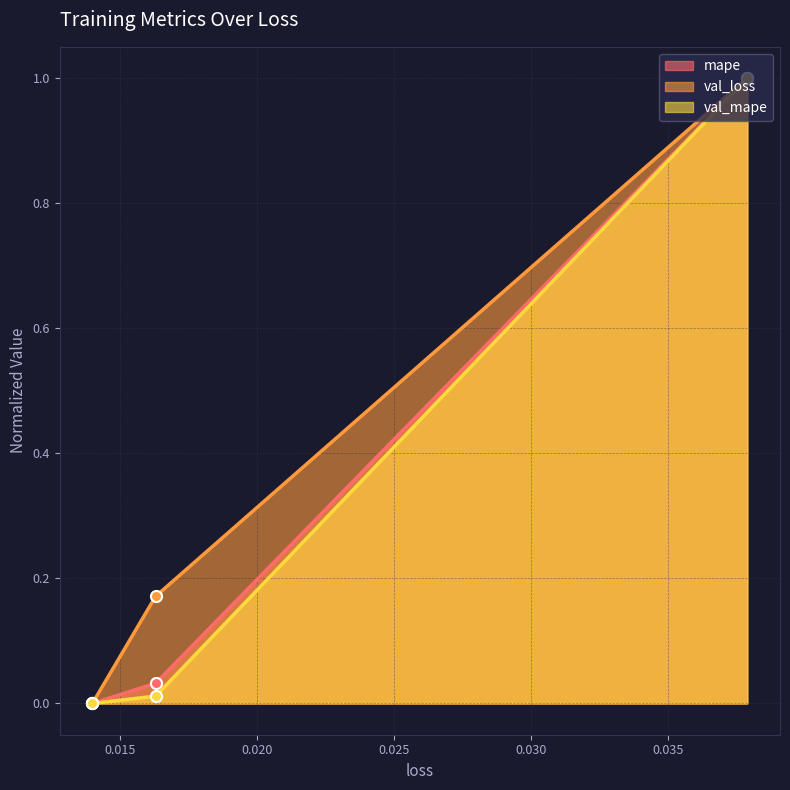

How many distinct data groups are displayed?

3